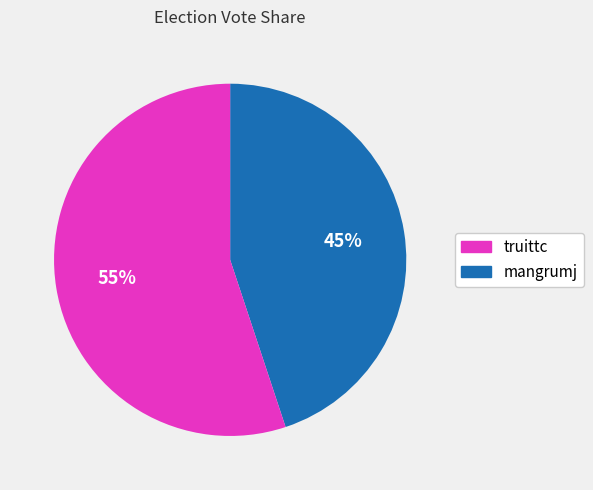

How many segments does this pie chart have?

2